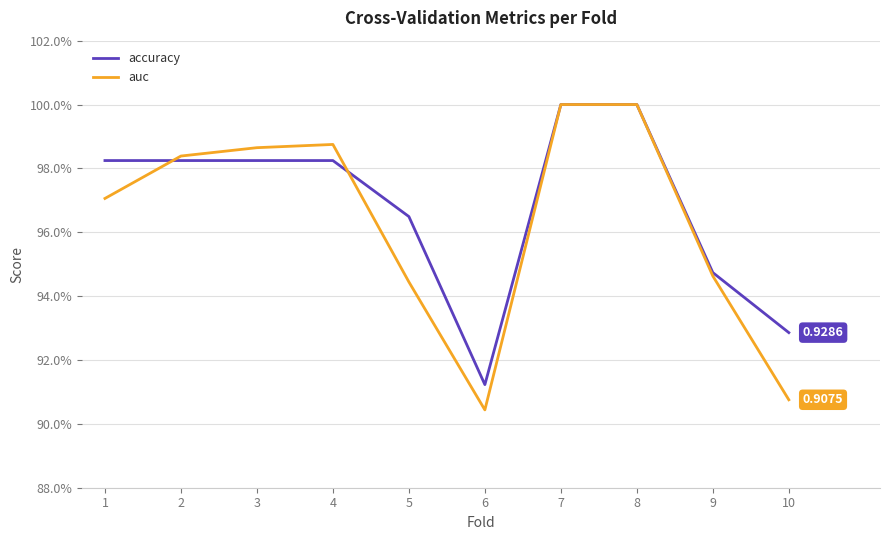

True or false: auc has more than 2 interior local peaks.

False